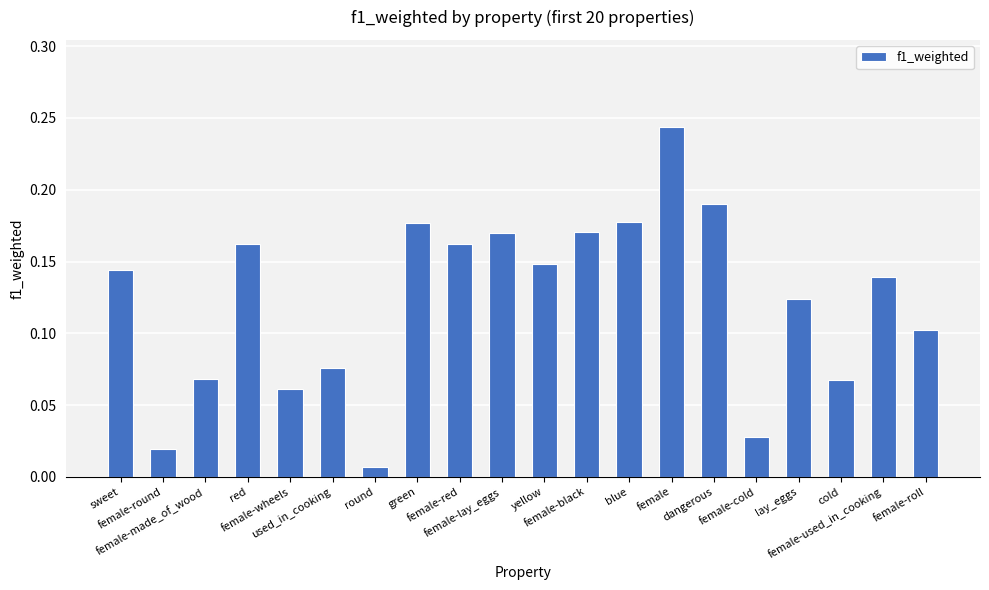

Between female and female-made_of_wood, which is larger?

female